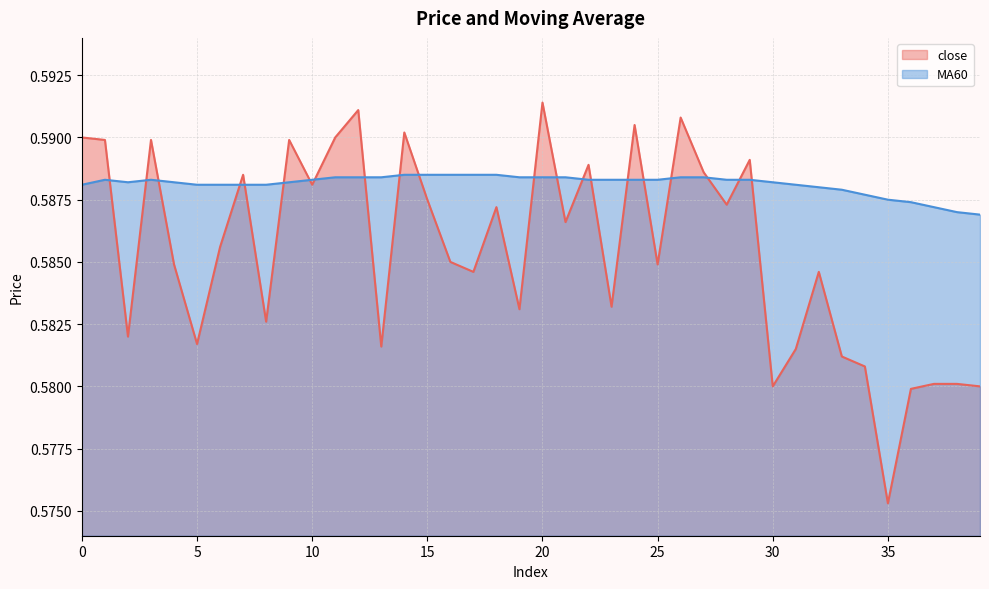

Reading left to right, transcribe all the data shown in this chart.

close: 0=0.6	1=0.6	2=0.6	3=0.6	4=0.6	5=0.6	6=0.6	7=0.6	8=0.6	9=0.6	10=0.6	11=0.6	12=0.6	13=0.6	14=0.6	15=0.6	16=0.6	17=0.6	18=0.6	19=0.6	20=0.6	21=0.6	22=0.6	23=0.6	24=0.6	25=0.6	26=0.6	27=0.6	28=0.6	29=0.6	30=0.6	31=0.6	32=0.6	33=0.6	34=0.6	35=0.6	36=0.6	37=0.6	38=0.6	39=0.6
MA60: 0=0.6	1=0.6	2=0.6	3=0.6	4=0.6	5=0.6	6=0.6	7=0.6	8=0.6	9=0.6	10=0.6	11=0.6	12=0.6	13=0.6	14=0.6	15=0.6	16=0.6	17=0.6	18=0.6	19=0.6	20=0.6	21=0.6	22=0.6	23=0.6	24=0.6	25=0.6	26=0.6	27=0.6	28=0.6	29=0.6	30=0.6	31=0.6	32=0.6	33=0.6	34=0.6	35=0.6	36=0.6	37=0.6	38=0.6	39=0.6